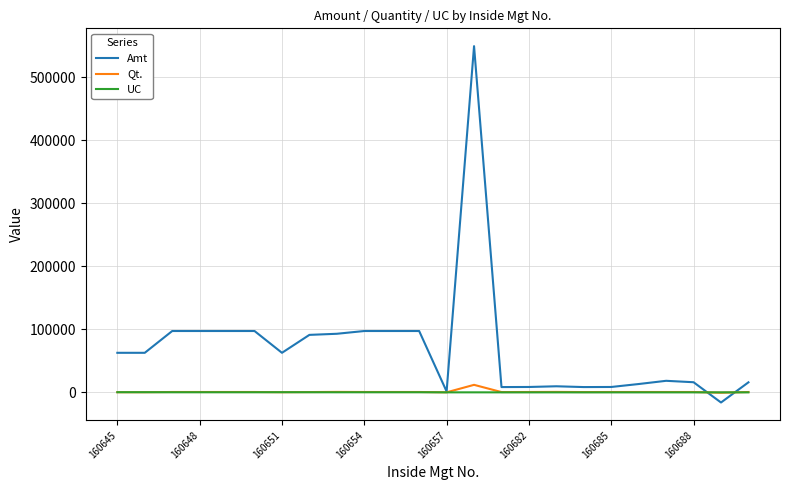

What is the maximum value shown in the chart?

549194.0